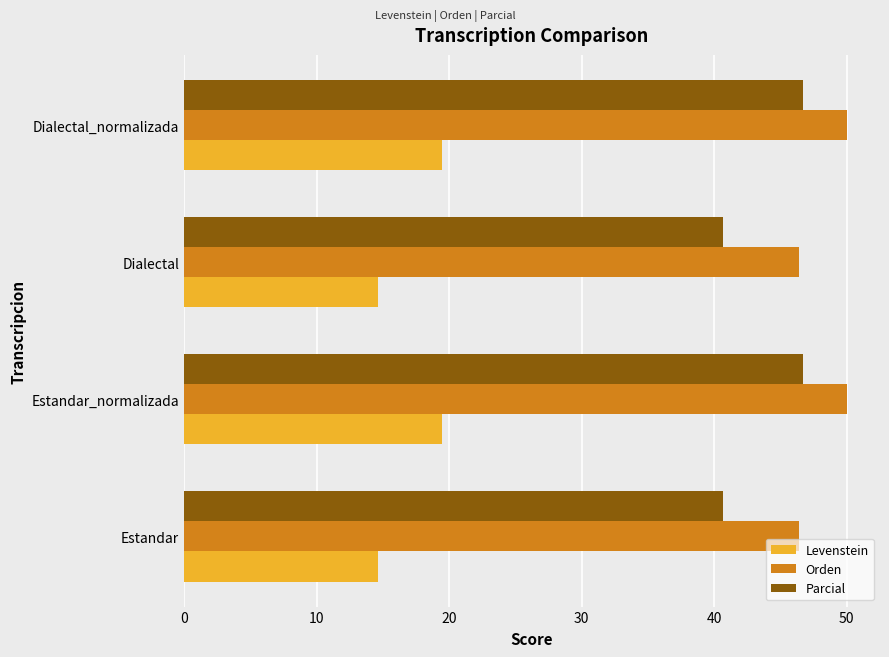

The value of Levenstein at Dialectal is 14.6. True or false?

True